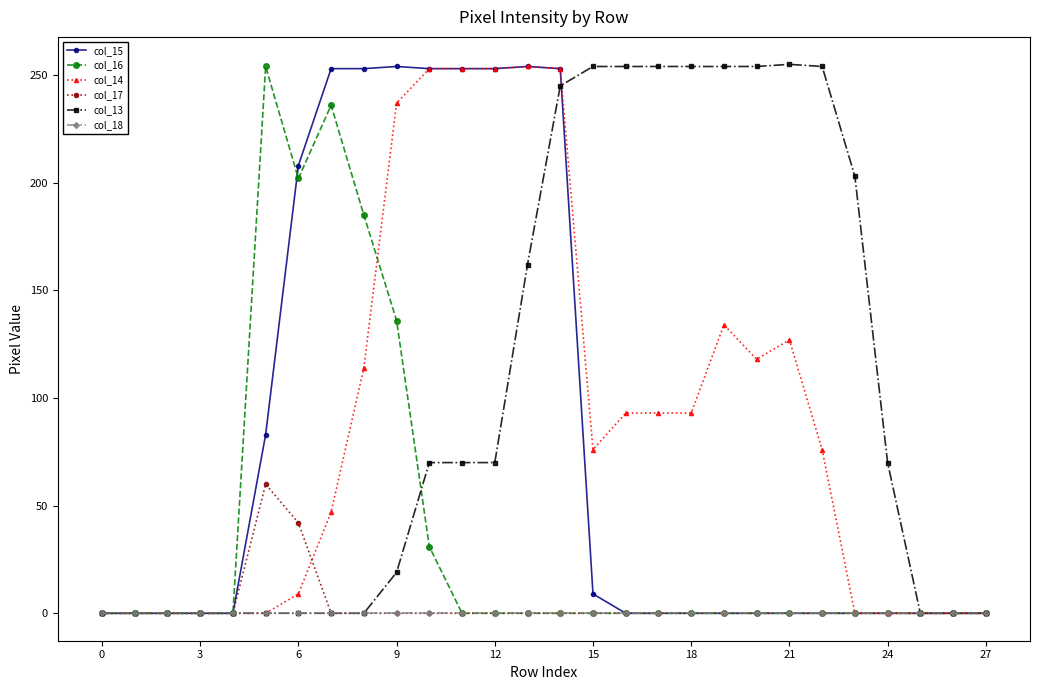

Which series has the largest total across all categories?

col_13